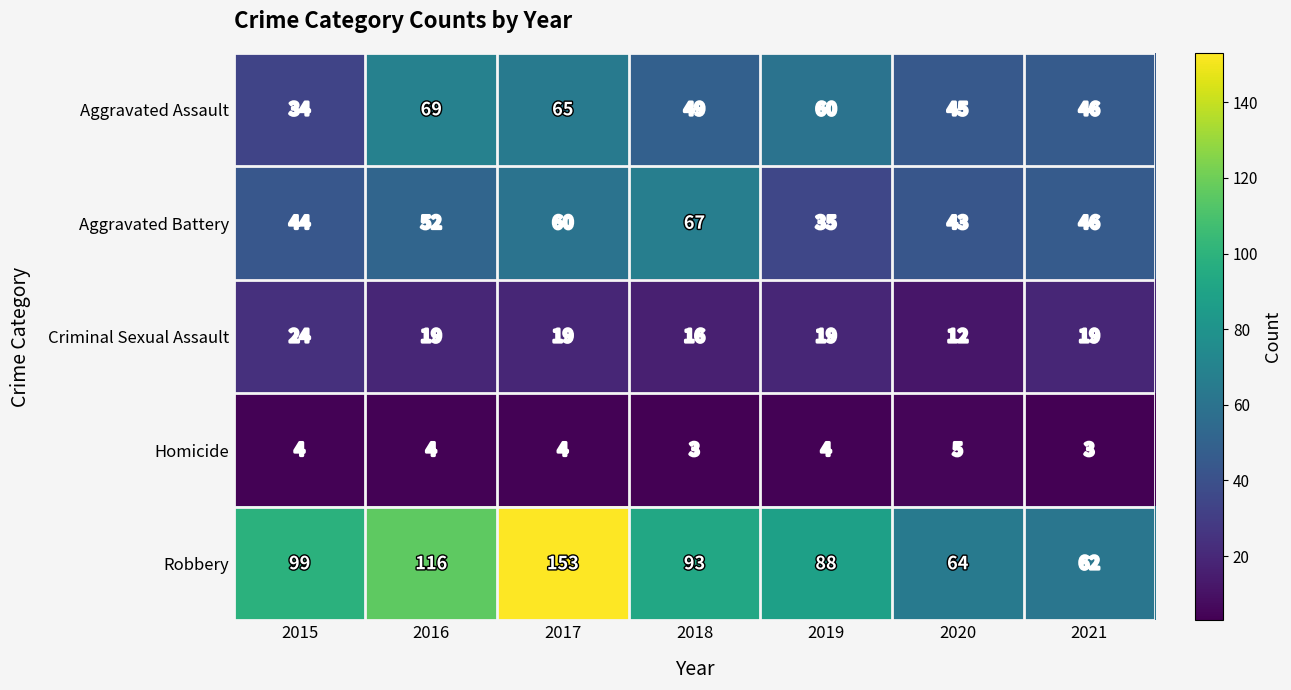

Read the Aggravated Battery value at 2018, to the nearest 5.

65